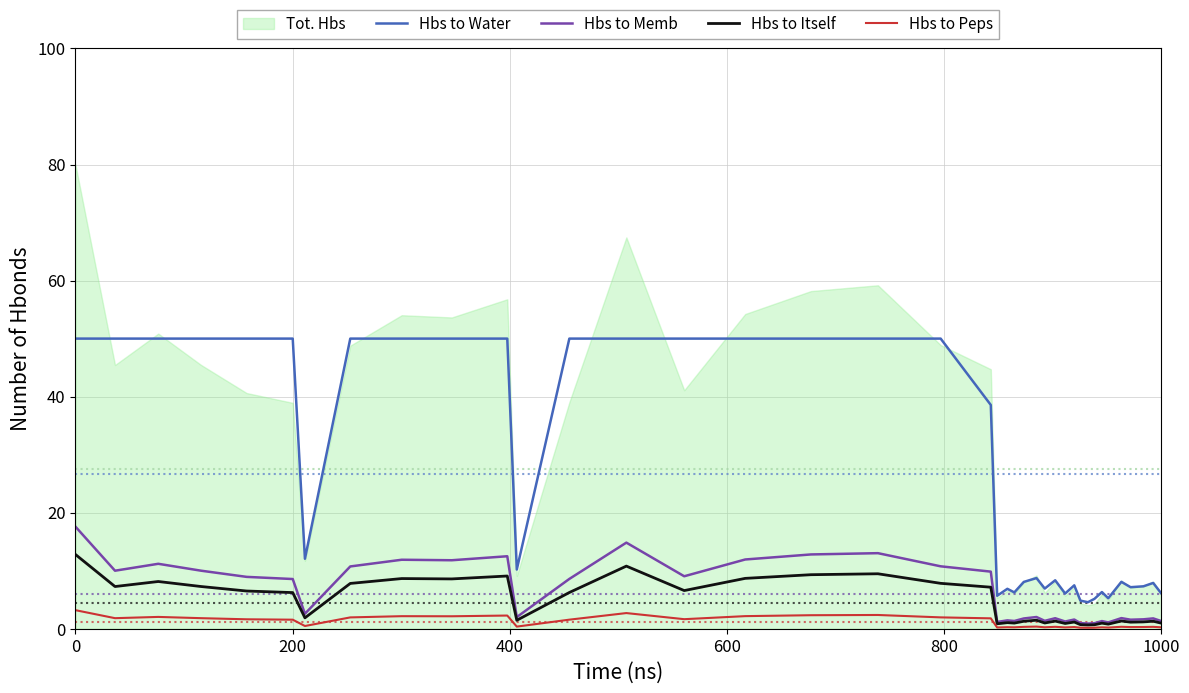

What is the minimum value for Hbs to Water?

4.6